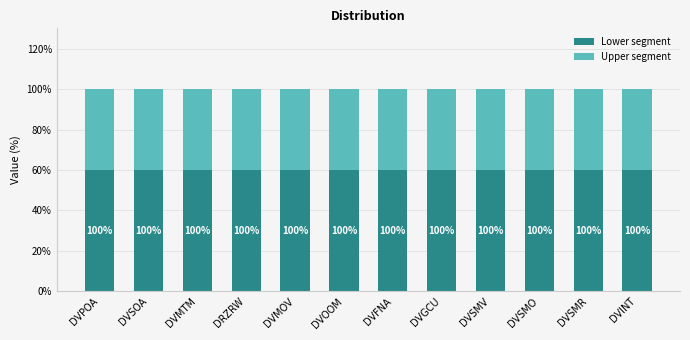

Are the bars grouped side by side (vs. stacked)?

No